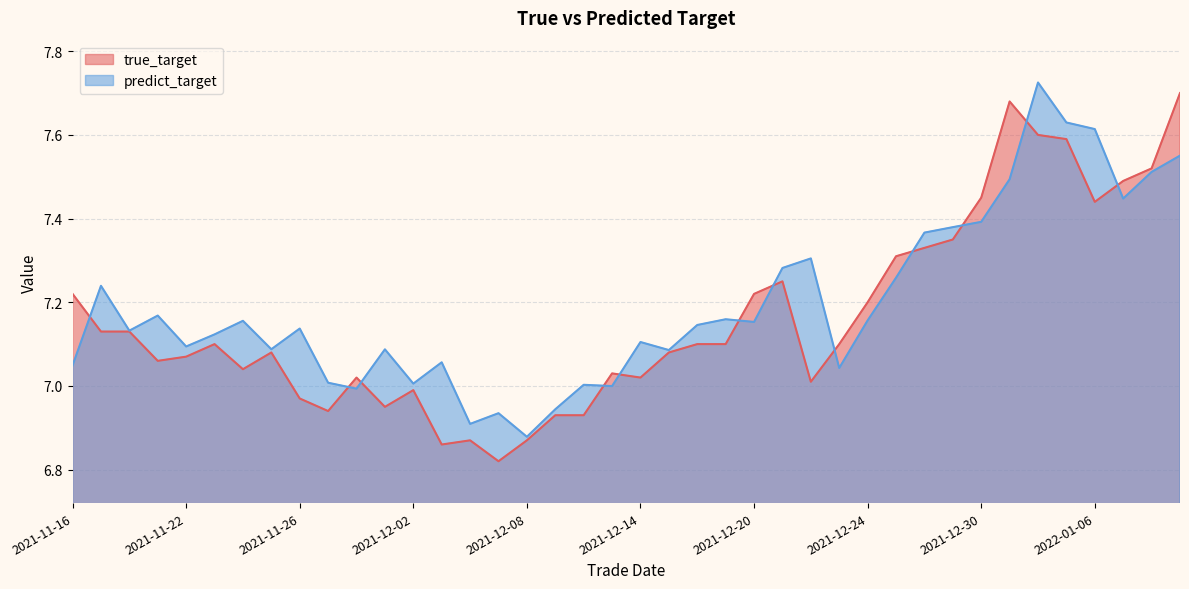

What are all the series names shown in the legend?

true_target, predict_target